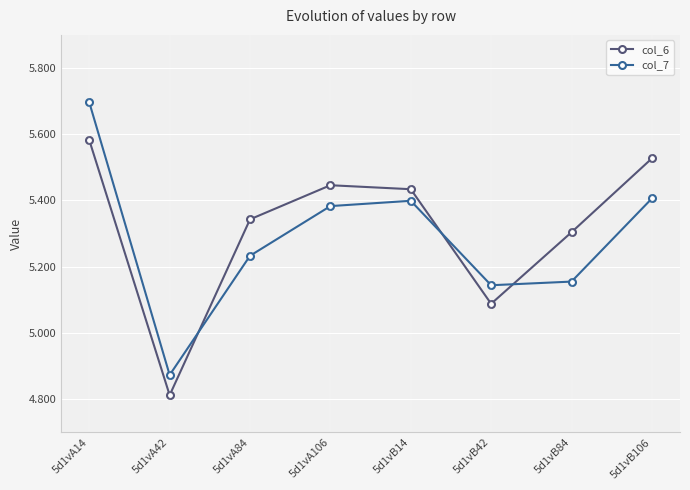

The value of col_7 at 5d1vA14 is 8.3. True or false?

False